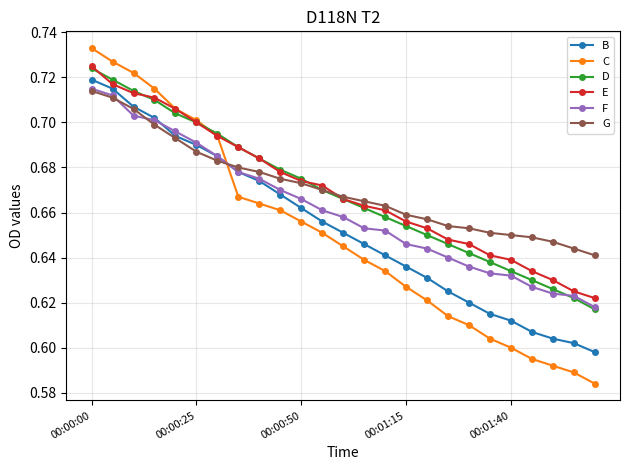

Count the D values in the range 0 to 1.

25